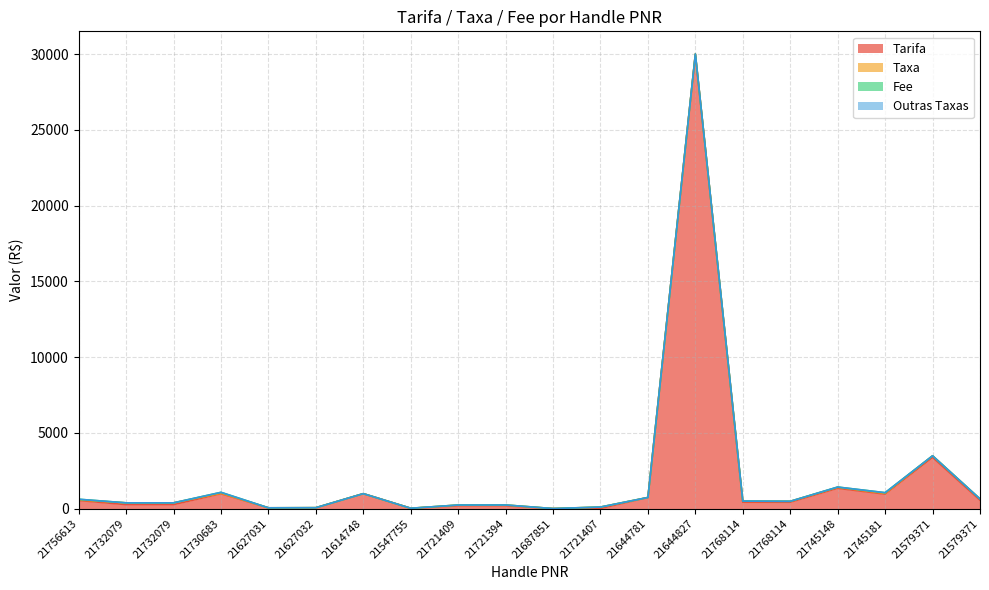

How many interior local peaks does the Tarifa series have?

6